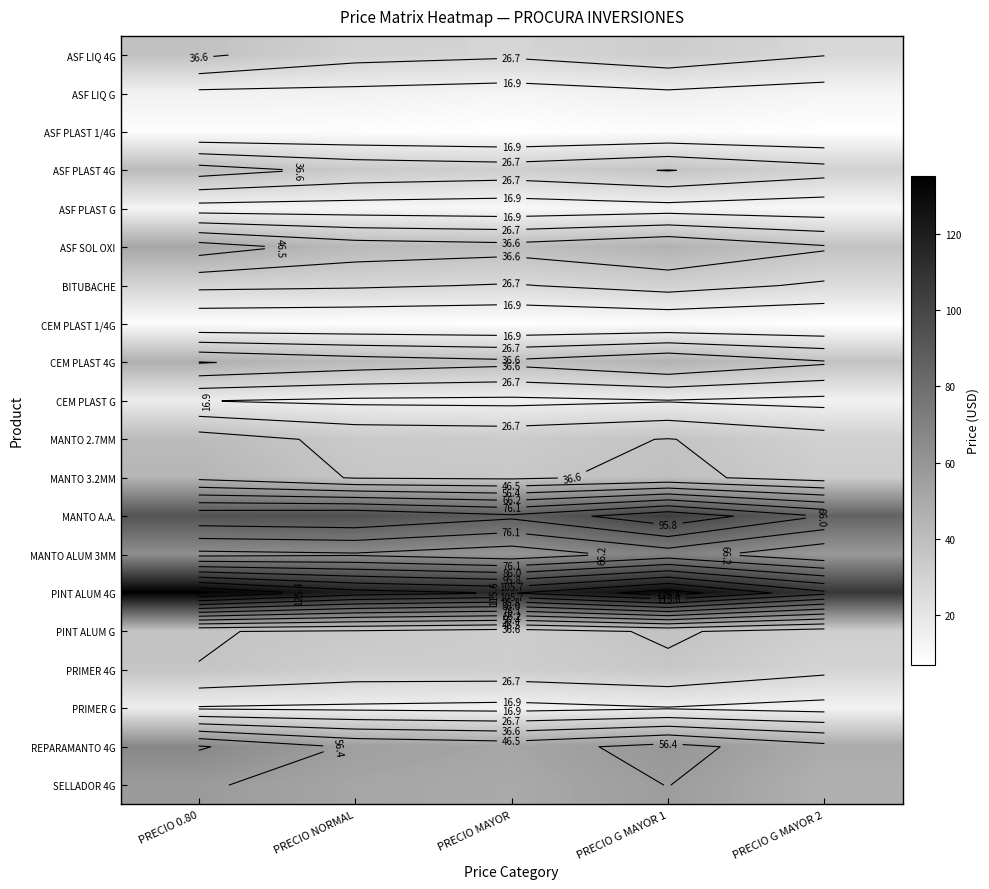

List the series in order of their peak value, highest first.

PINT ALUM 4G, MANTO A.A., MANTO ALUM 3MM, REPARAMANTO 4G, SELLADOR 4G, ASF SOL OXI, CEM PLAST 4G, MANTO 3.2MM, MANTO 2.7MM, ASF PLAST 4G, ASF LIQ 4G, PINT ALUM G, PRIMER 4G, BITUBACHE, CEM PLAST G, PRIMER G, ASF LIQ G, ASF PLAST G, ASF PLAST 1/4G, CEM PLAST 1/4G